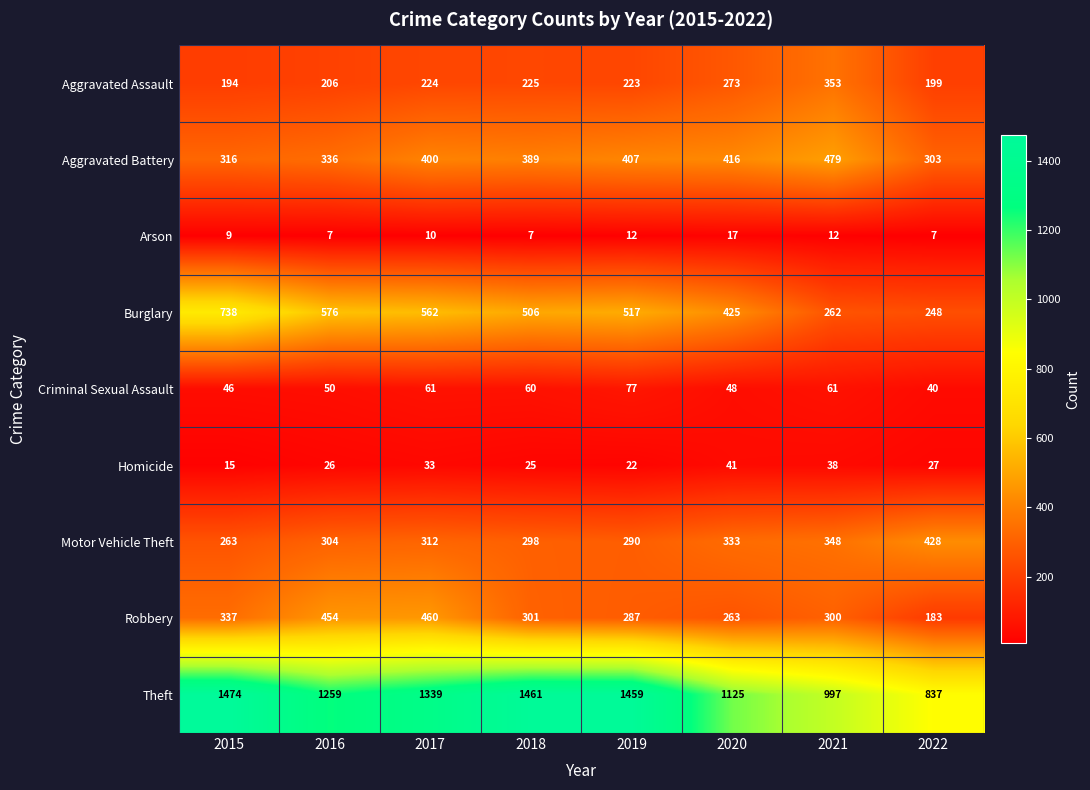

Which series has the widest spread of values?

Theft